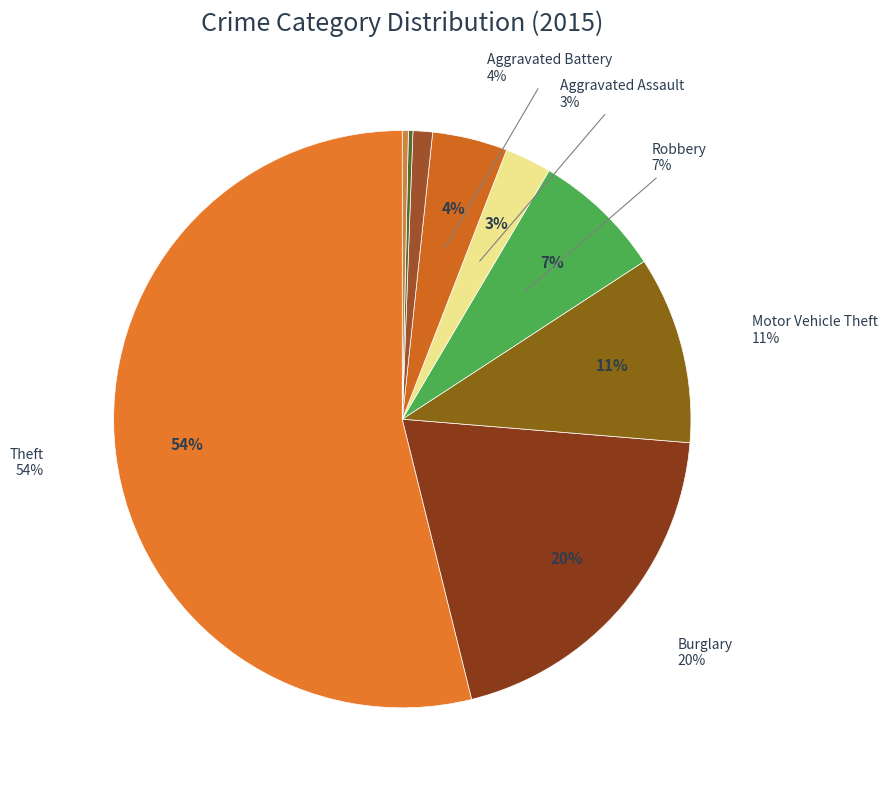

The Criminal Sexual Assault slice represents 11% of the pie. True or false?

False